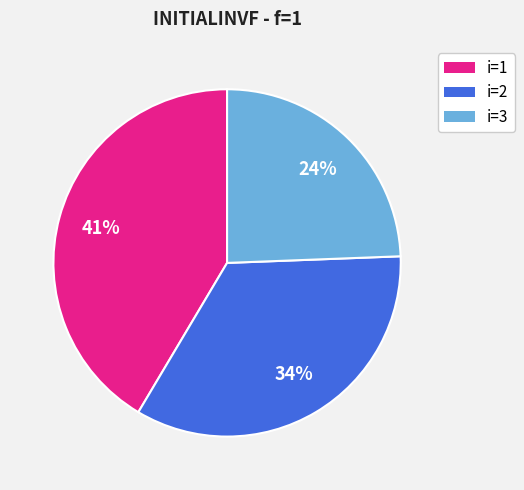

What is the ratio of the value at i=1 to the value at i=3?

1.7